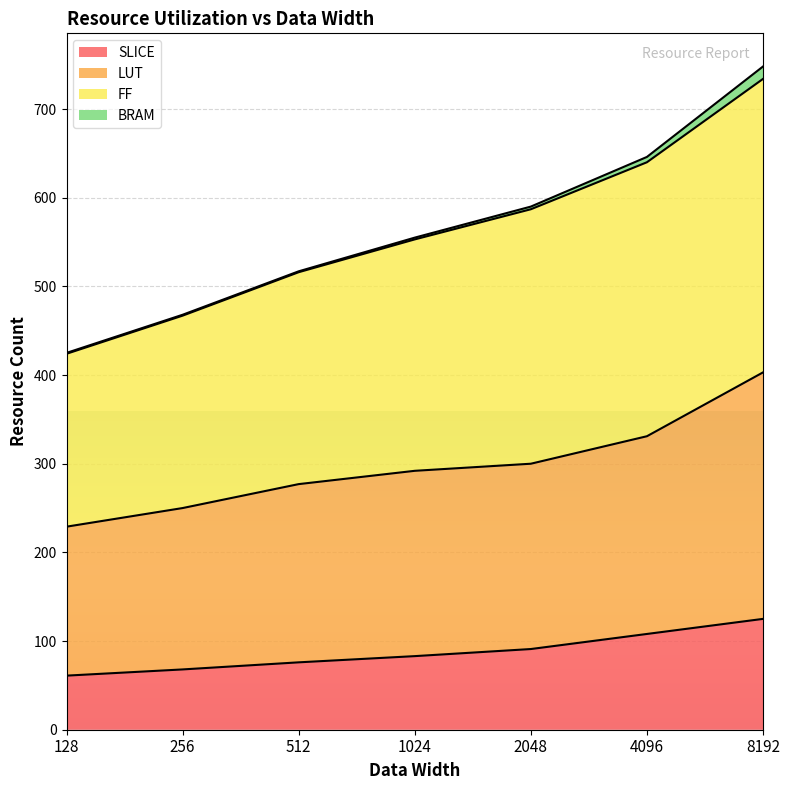

At how many categories does at least one series exceed 147?

7